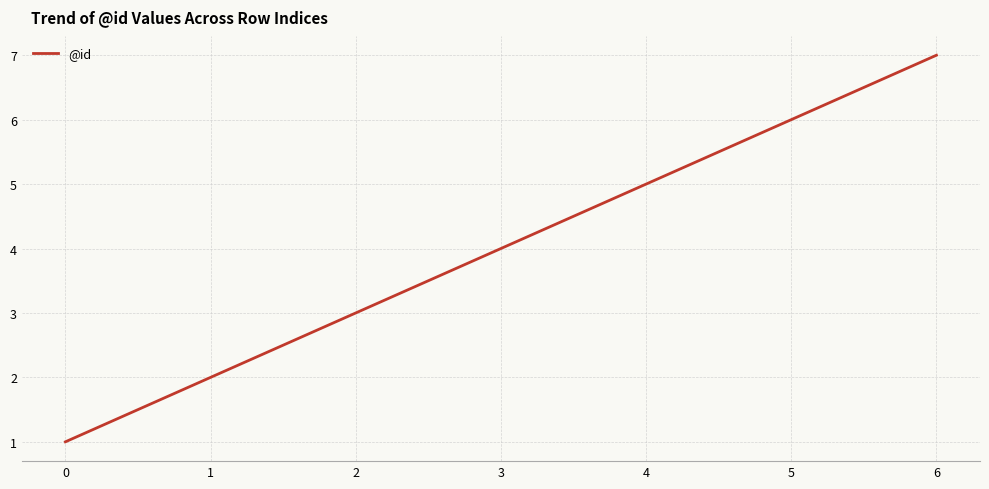

Is it true that the value at 6 is 7?

True